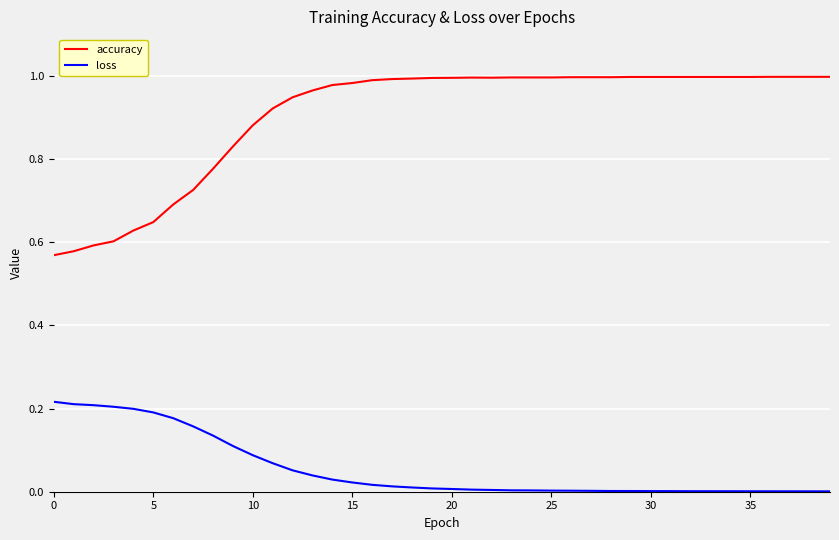

Which series has the largest range (max minus min)?

accuracy